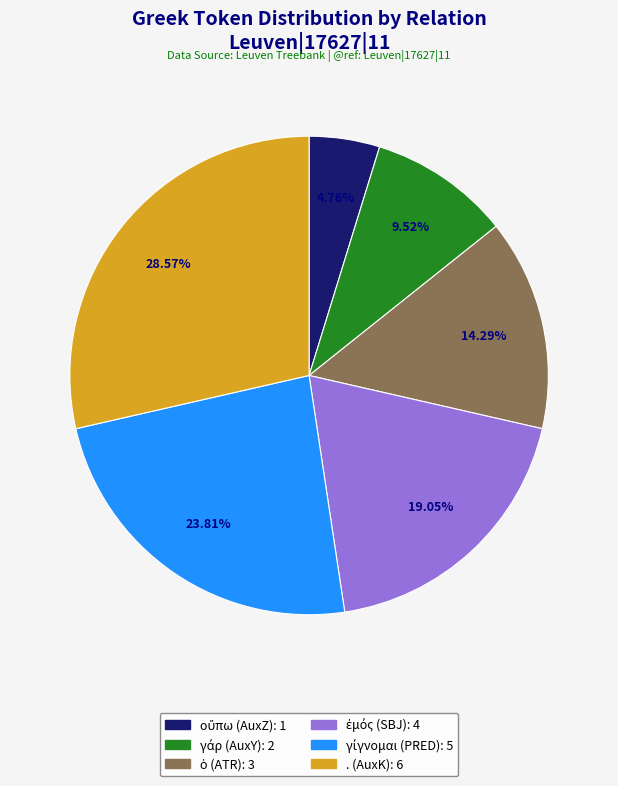

To the nearest percent, what percentage of the pie is . (AuxK)?

29%